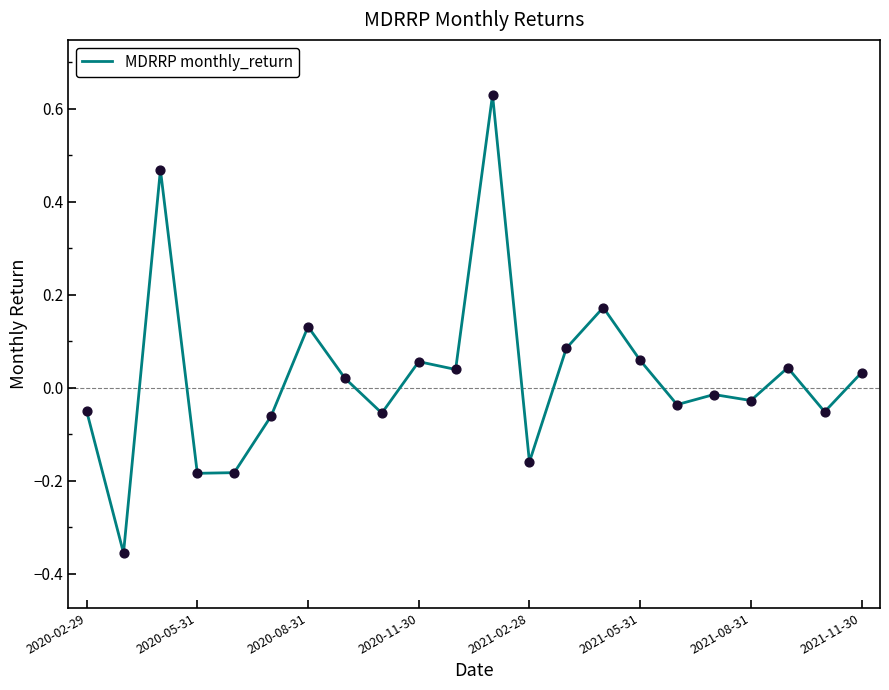

What is the difference between the maximum and minimum values?

1.0